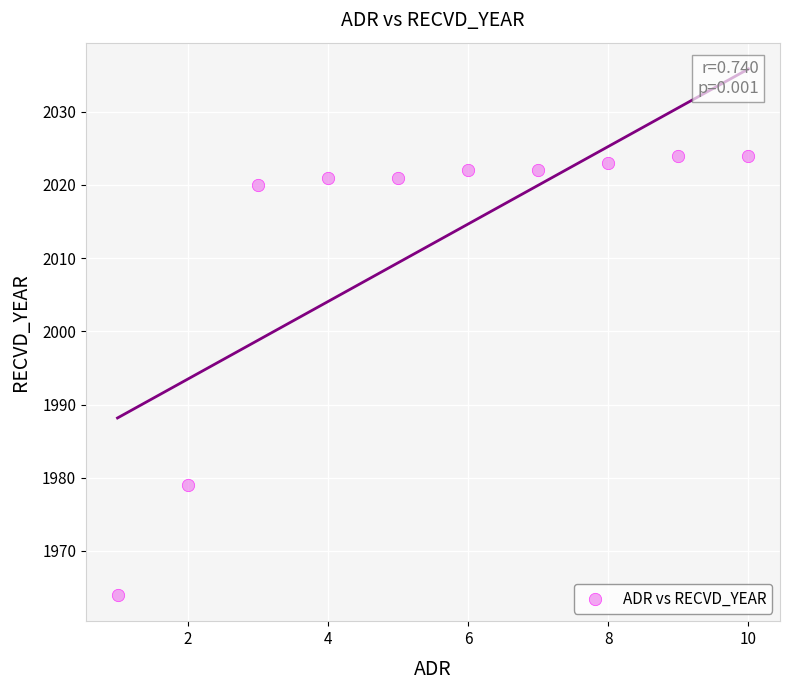

What Y value in the scatter plot is closest to 1994?

1979